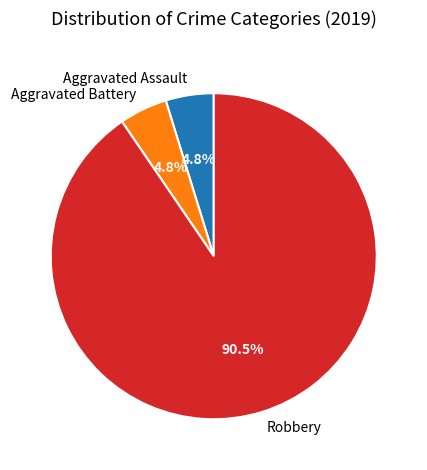

Count the number of slices in the pie.

3